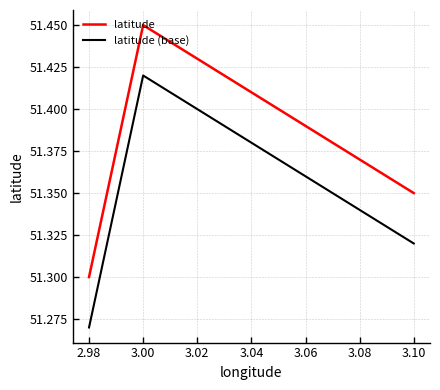

Which series has the largest range (max minus min)?

latitude